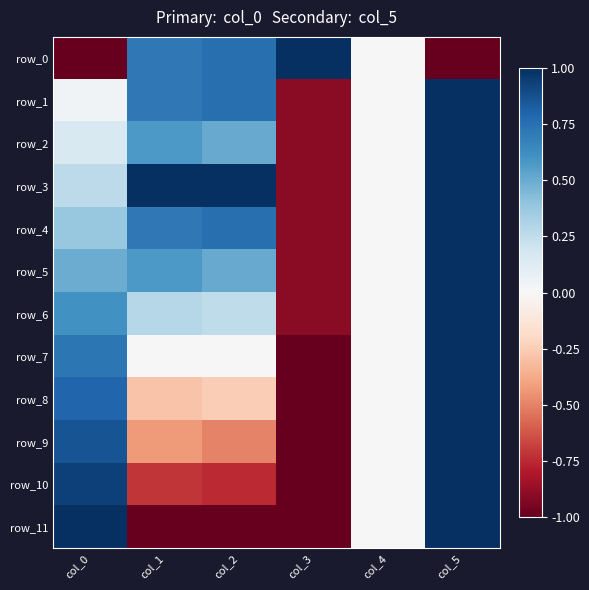

How many row_7 values are between 0 and 1?

5